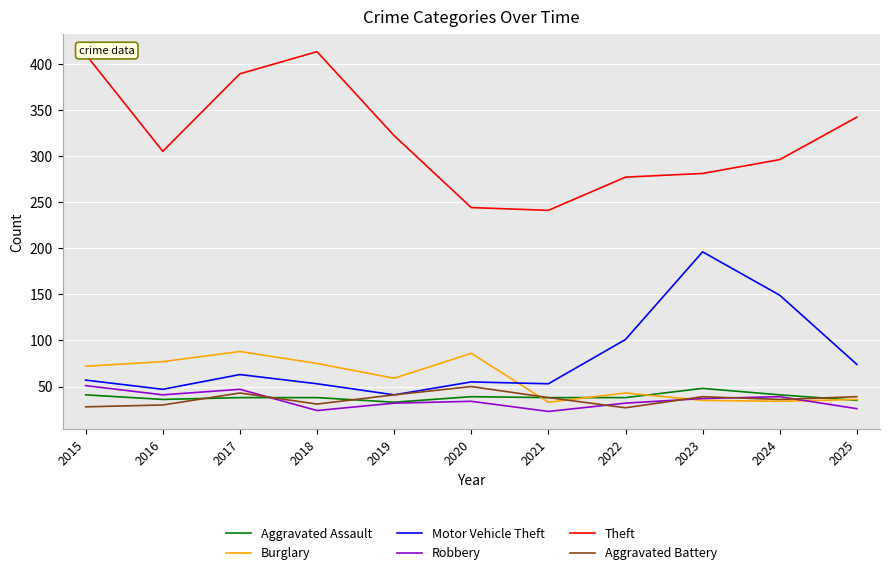

The value of Aggravated Battery at 2022 is 43. True or false?

False